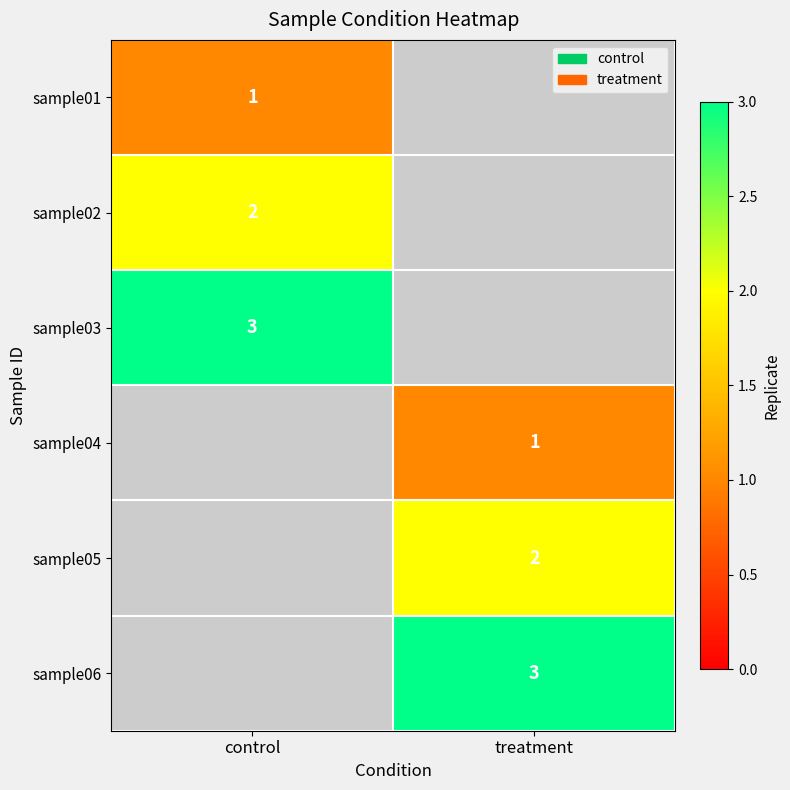

True or false: sample02 has a value of 1 at control.

False